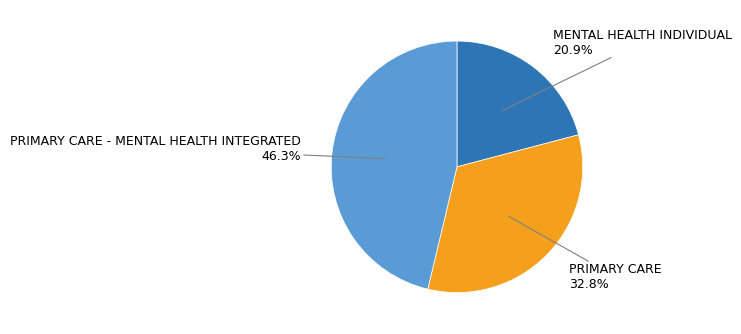

Rank the categories by value from lowest to highest.

MENTAL HEALTH INDIVIDUAL, PRIMARY CARE, PRIMARY CARE - MENTAL HEALTH INTEGRATED